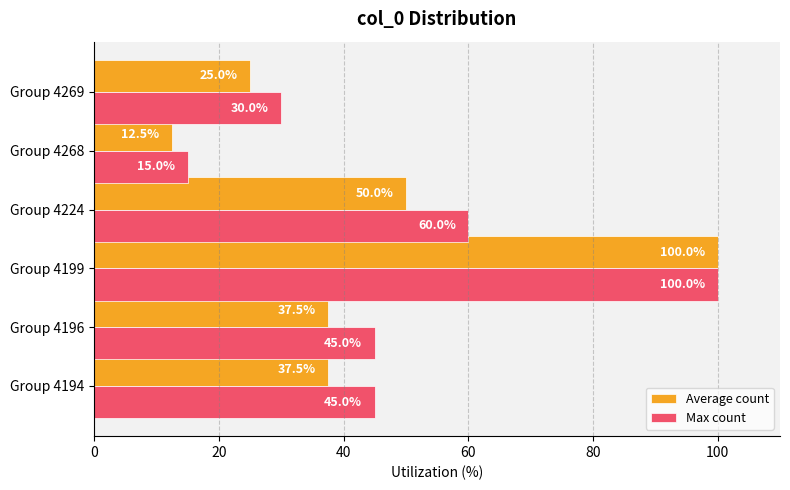

Is it true that Average count equals 50.0 at Group 4224?

True